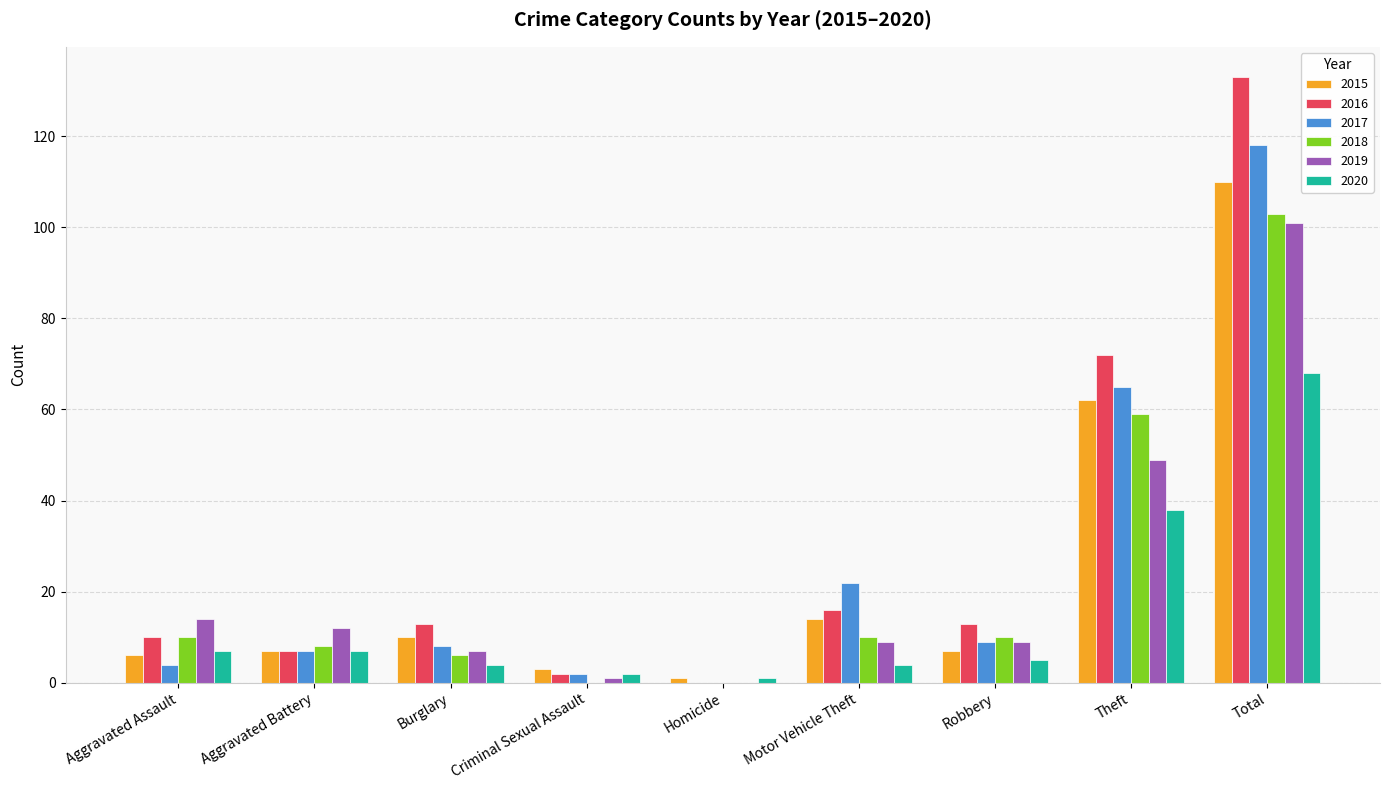

Is it true that 2019 equals 101 at Total?

True